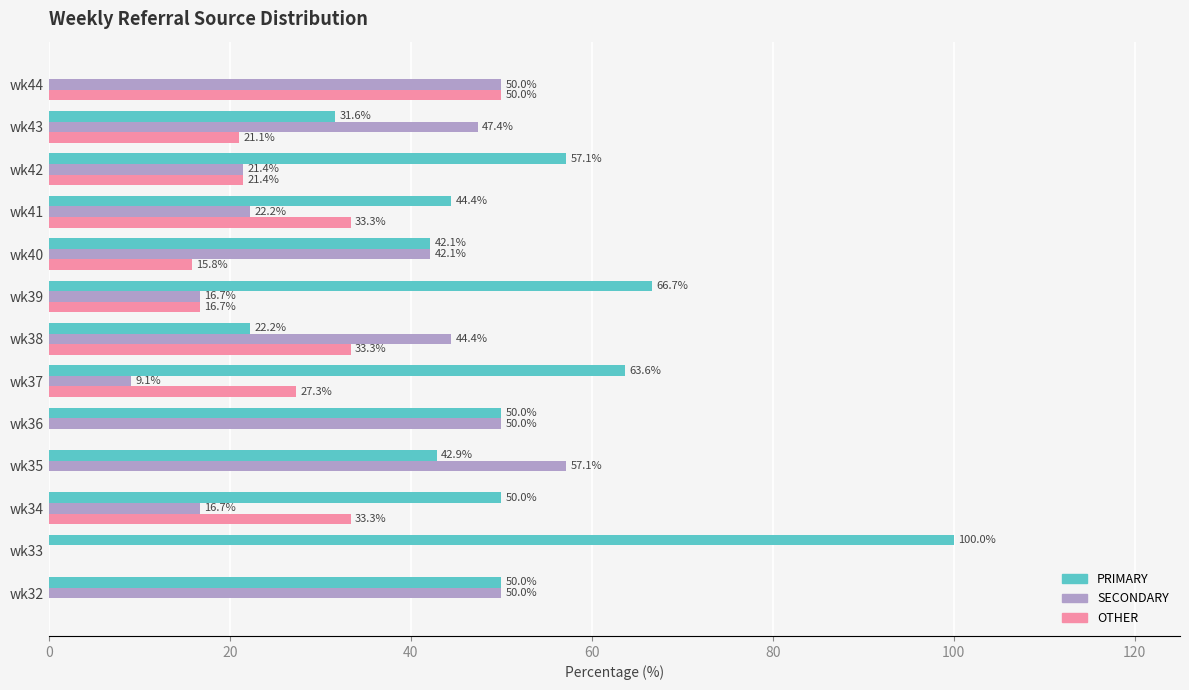

True or false: PRIMARY has a value of 15.4 at wk41.

False